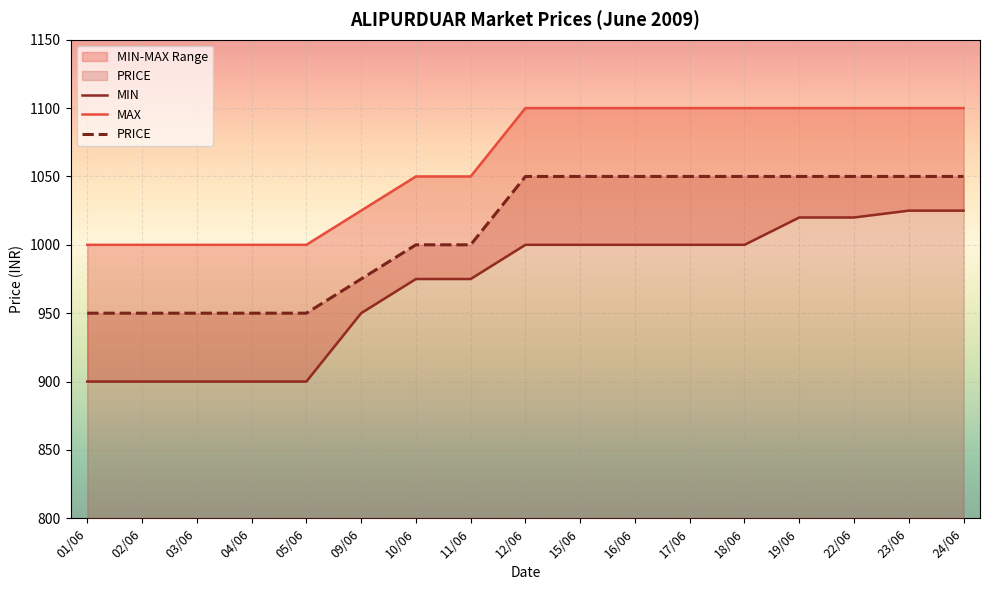

What is the greatest value displayed?

1100